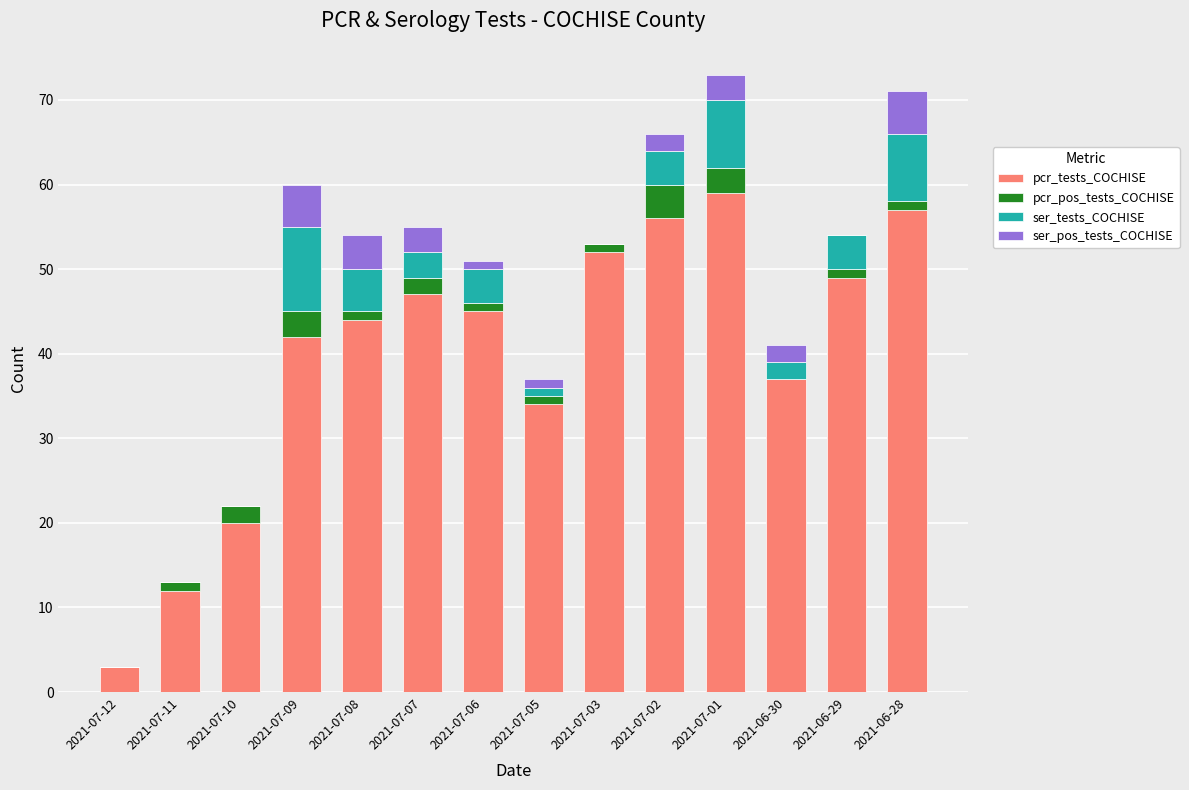

What is the maximum value for pcr_tests_COCHISE?

59